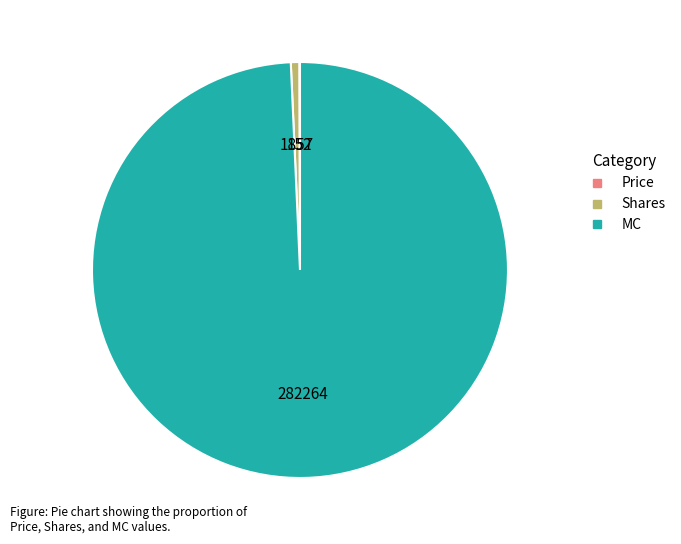

Is it true that MC is 87% of the pie?

False